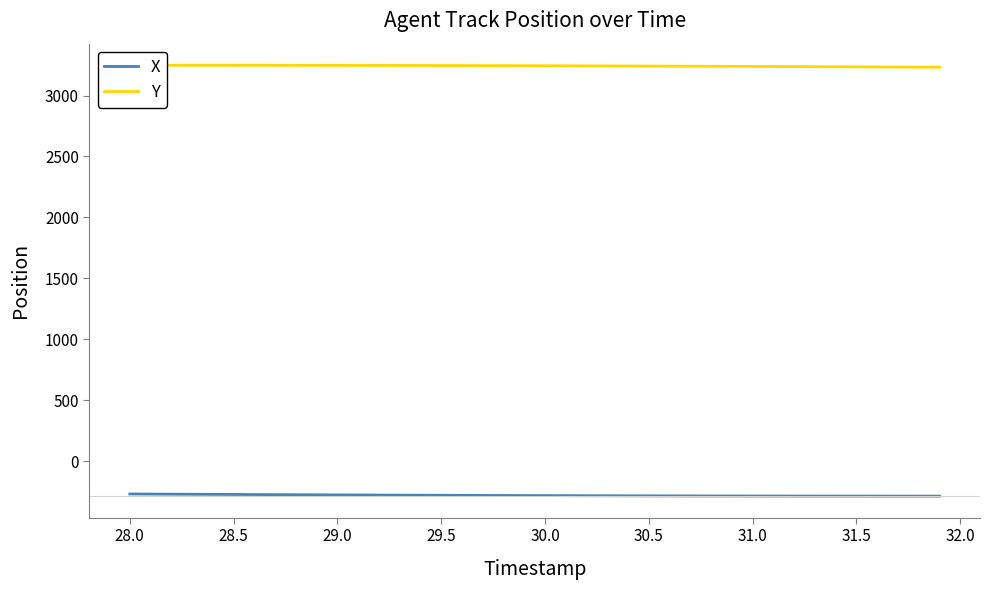

What is the difference between the maximum and minimum values in the Y series?

16.5